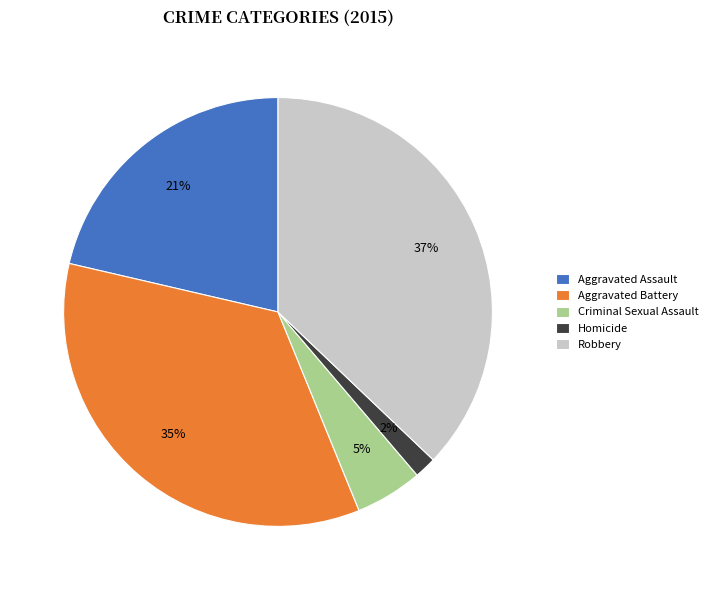

What percentage is the Aggravated Battery slice, to the nearest percent?

35%